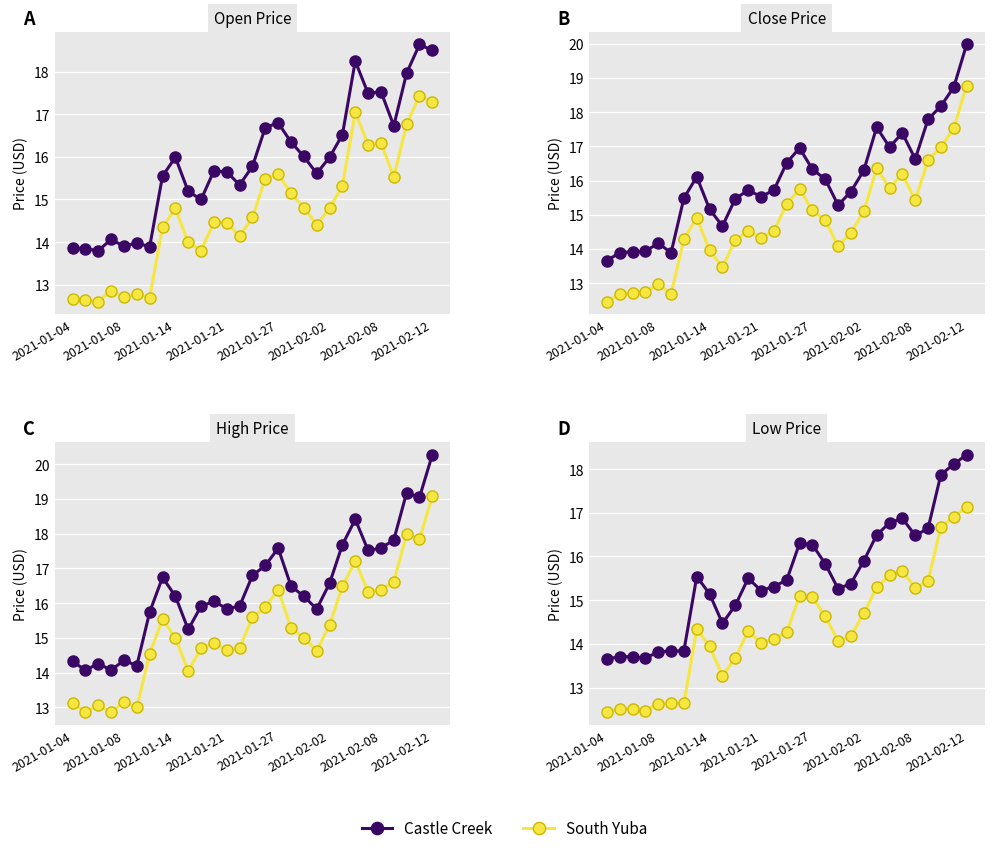

What is the label of the 29th point from the right?

2021-01-04